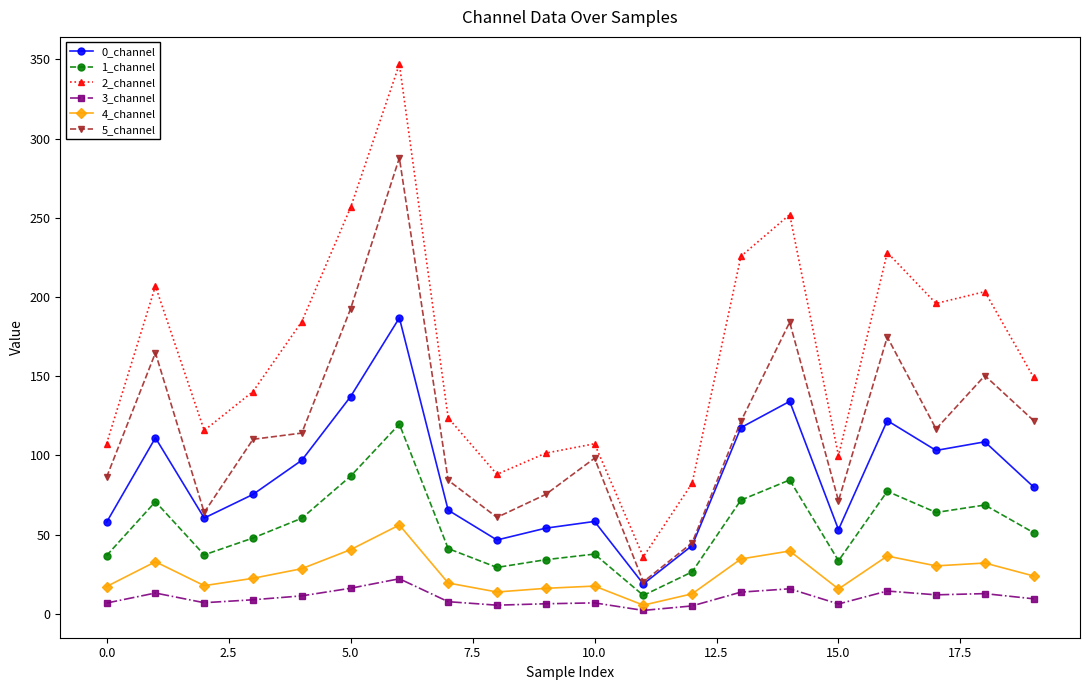

True or false: 4_channel has more than 0 points higher than both neighbors.

True